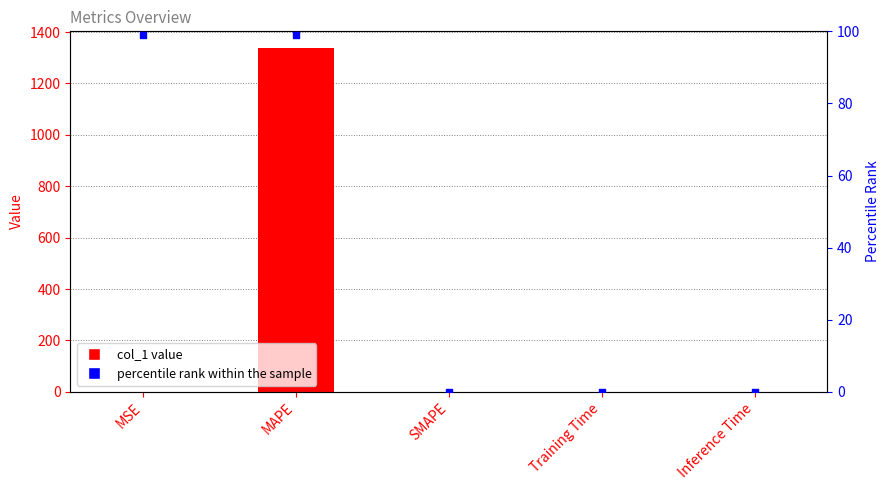

Which series contains the lowest Y value?

col_1